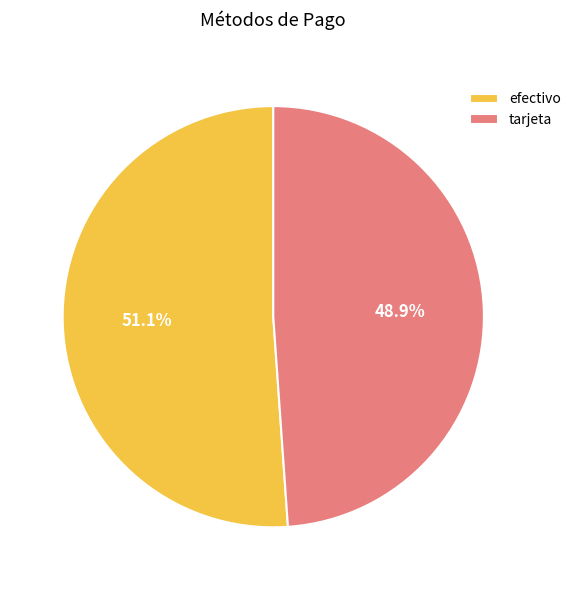

Combined, do efectivo and tarjeta account for over 50%?

Yes